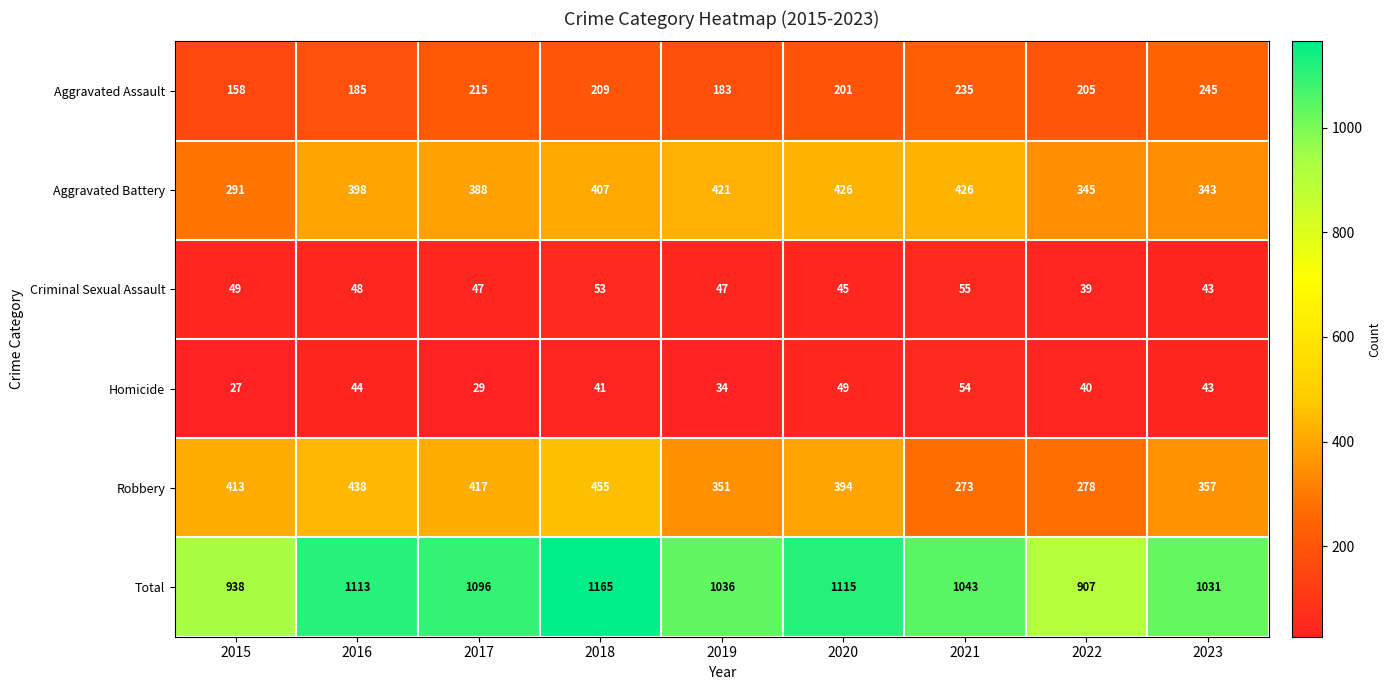

True or false: Aggravated Assault has a value of 102 at 2019.

False